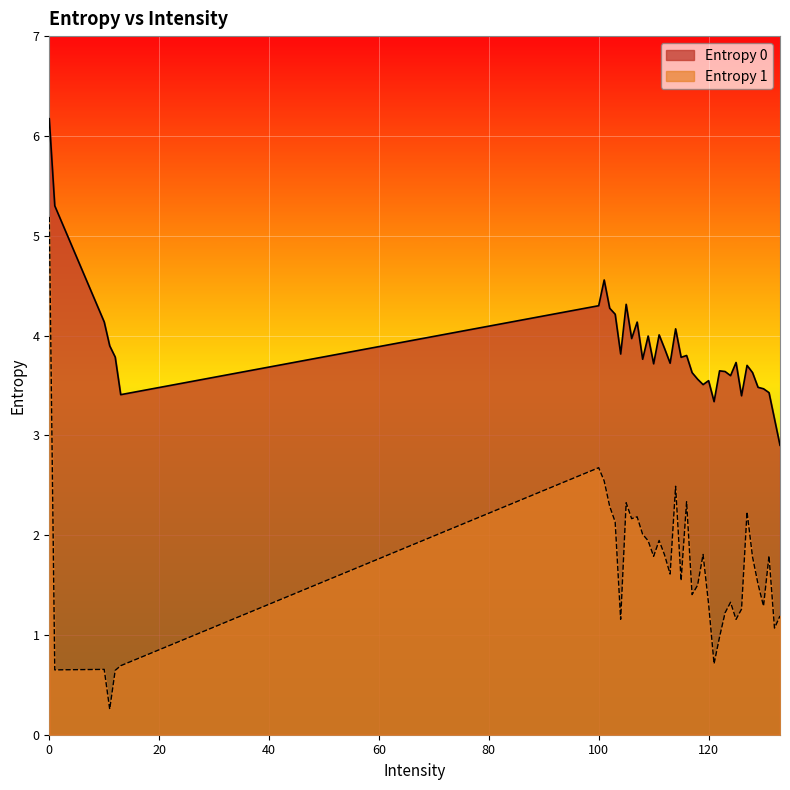

True or false: Entropy 0 has more than 1 points higher than both neighbors.

True